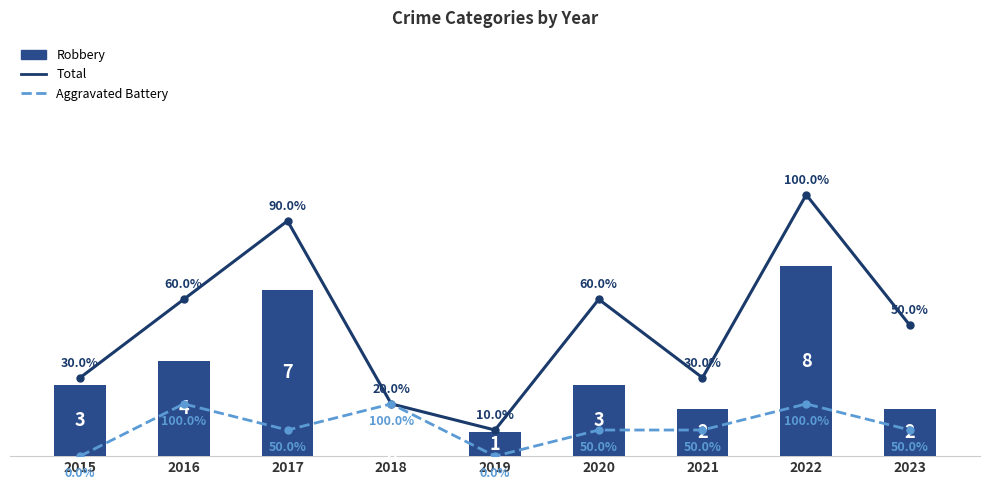

What are all the series names shown in the legend?

Robbery, Total, Aggravated Battery